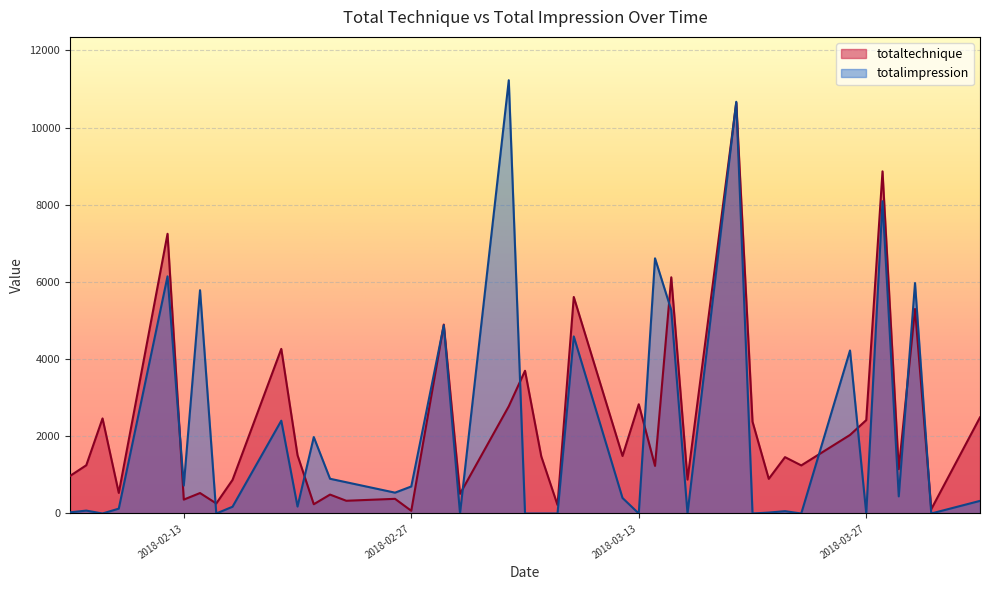

How many positive values does the totalimpression series have?

28